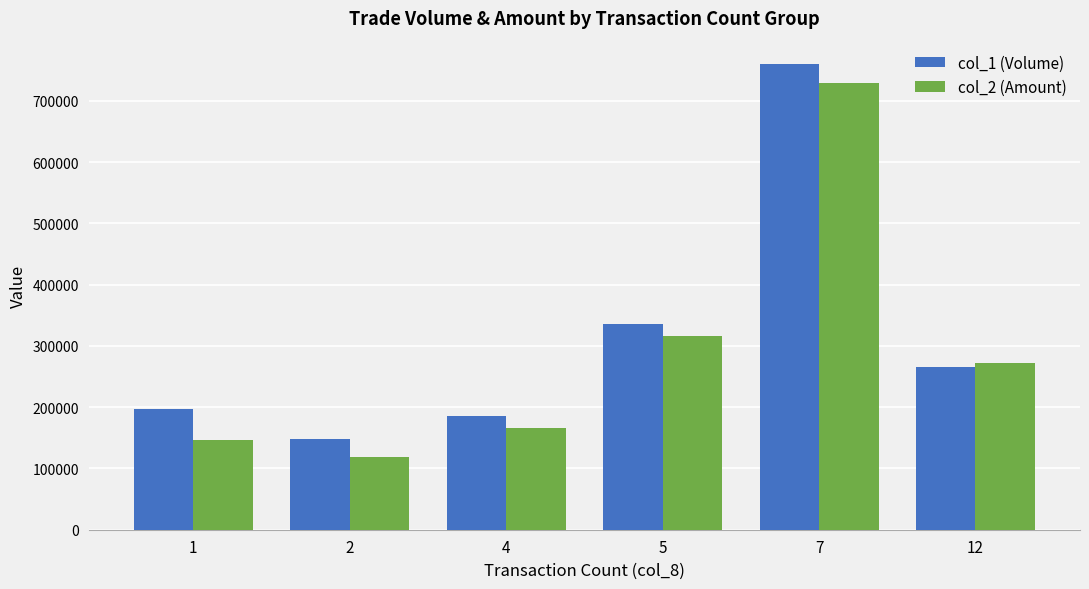

Does the chart contain any negative values?

No